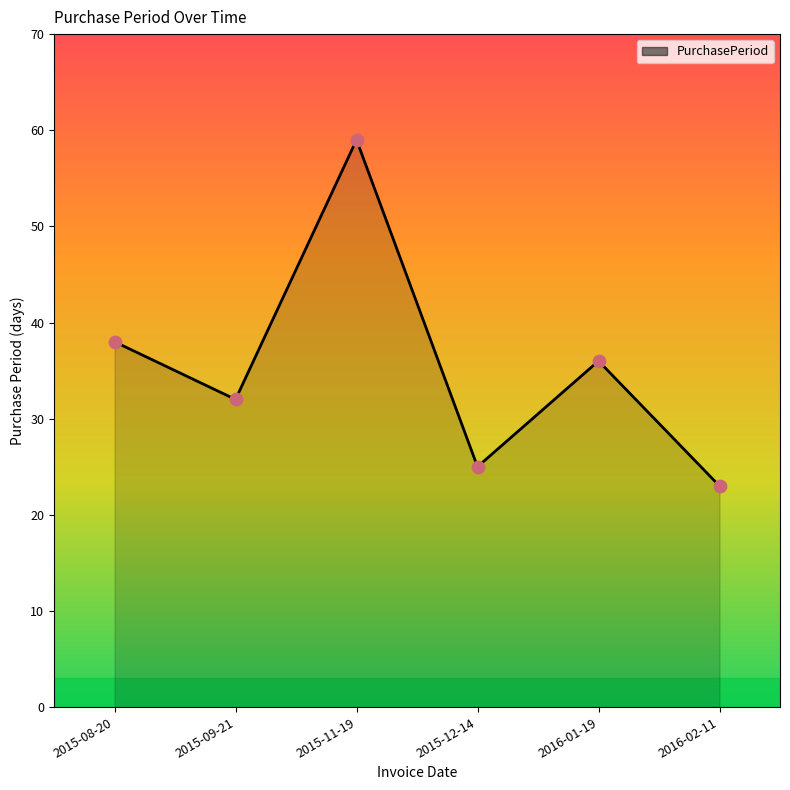

Between 2016-01-19 and 2015-11-19, which is larger?

2015-11-19